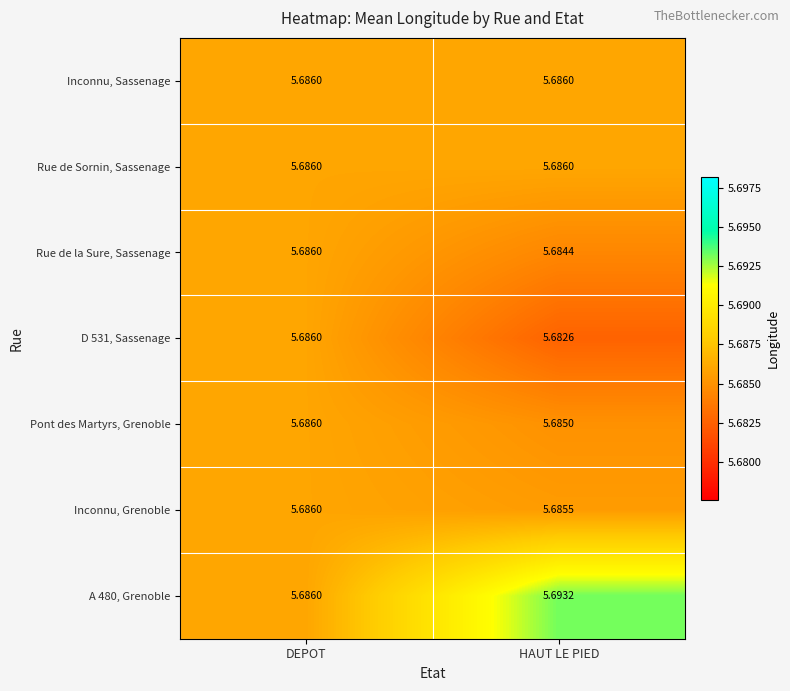

What is the smallest value displayed?

5.7